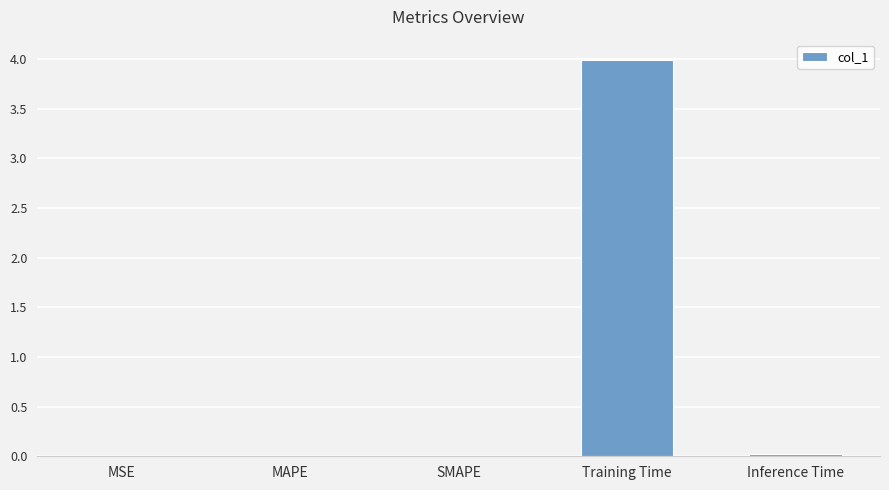

What is the maximum value shown in the chart?

4.0